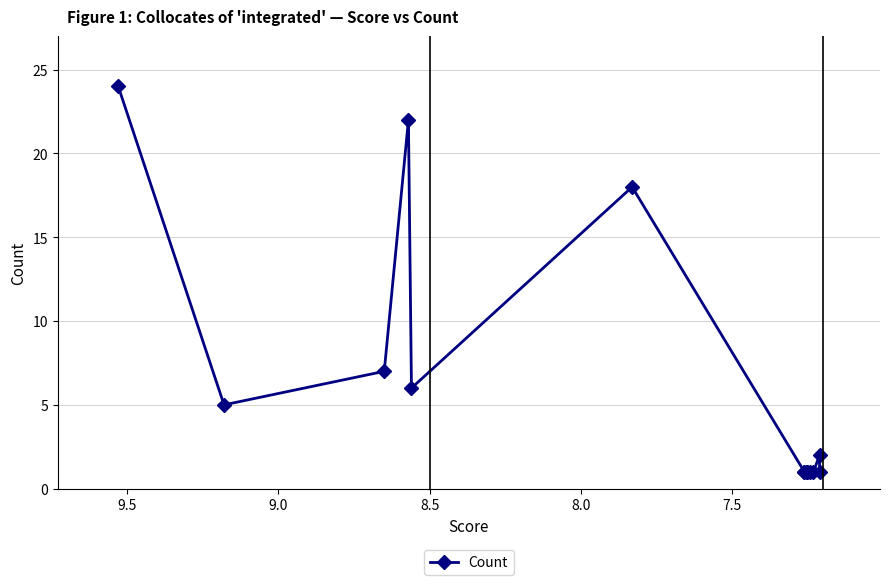

Count the number of data series in this chart.

1